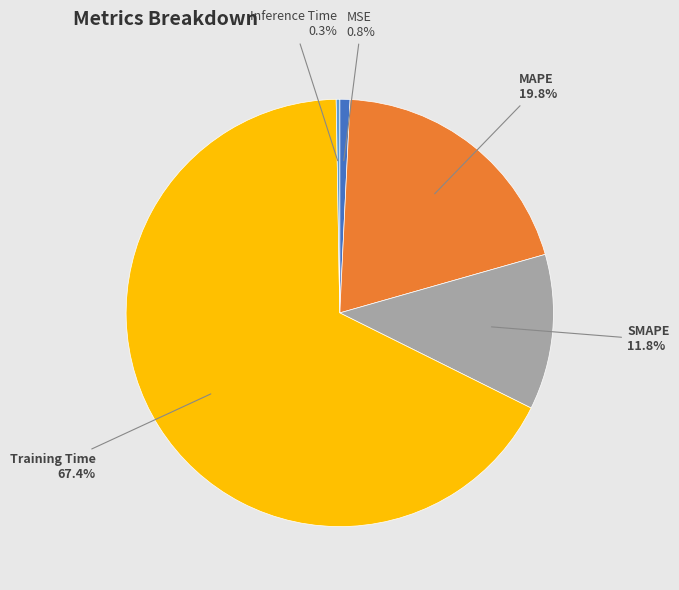

Which category has the biggest portion of the pie?

Training Time